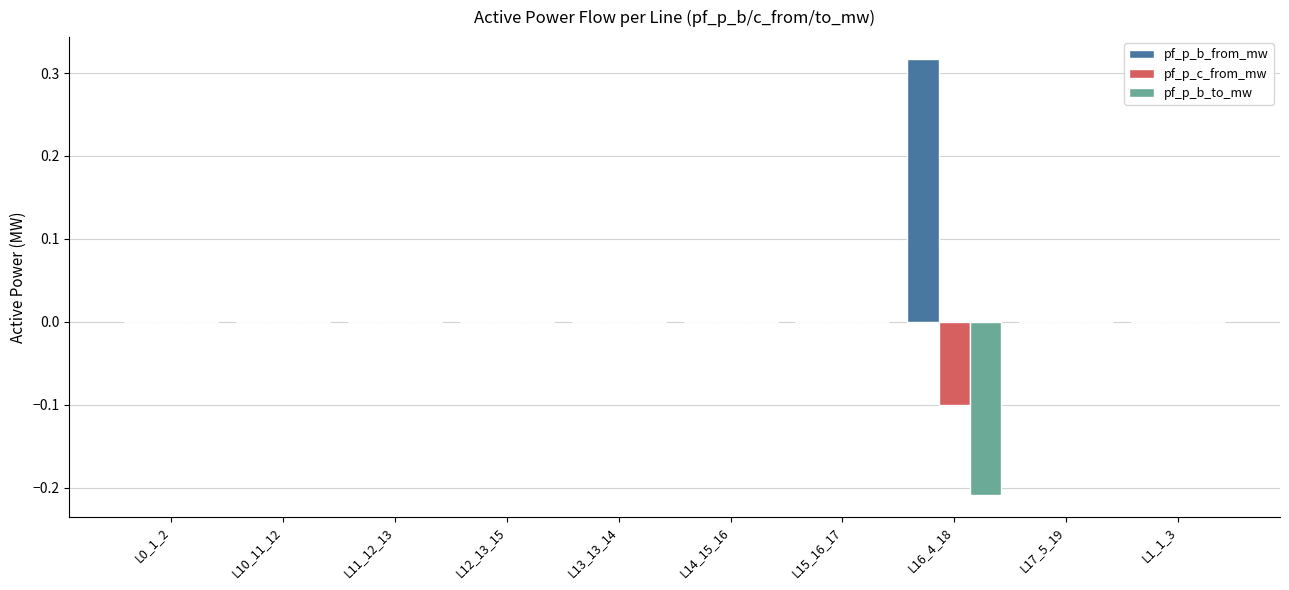

True or false: pf_p_b_from_mw has a value of -0.0 at L10_11_12.

True